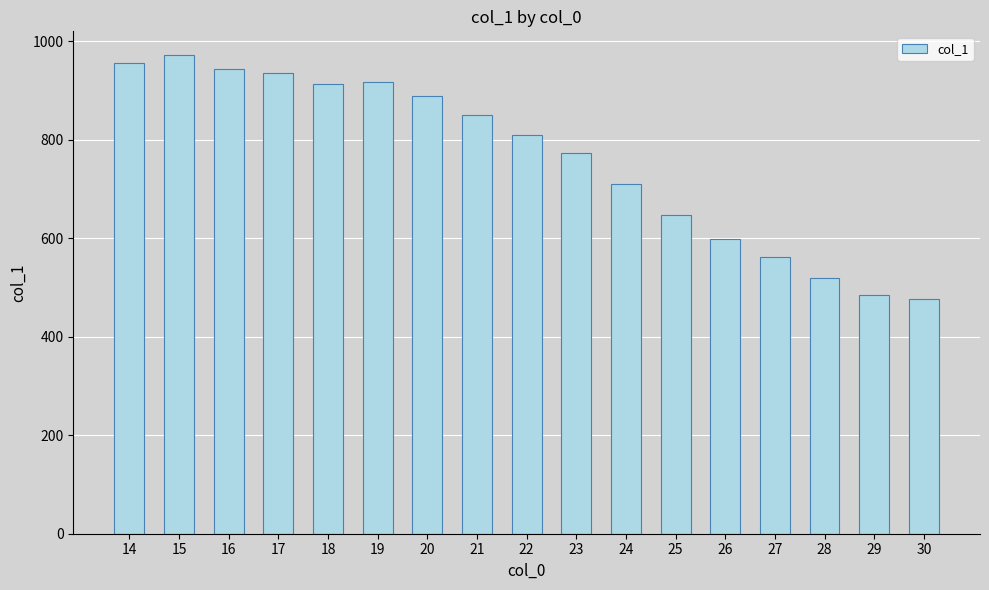

What is the change in value from 14 to 18?

-44.3